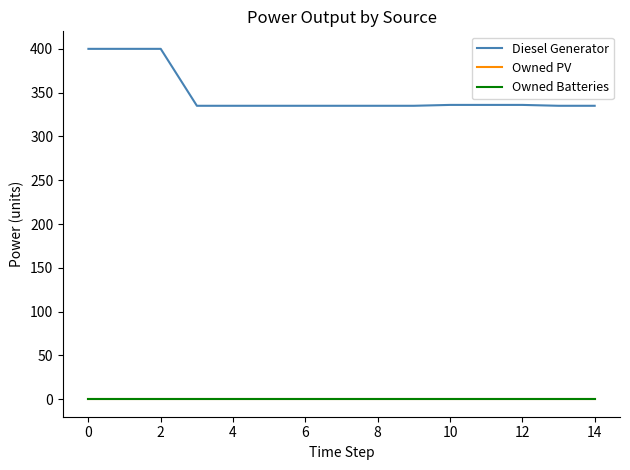

Does the chart have visible grid lines?

No